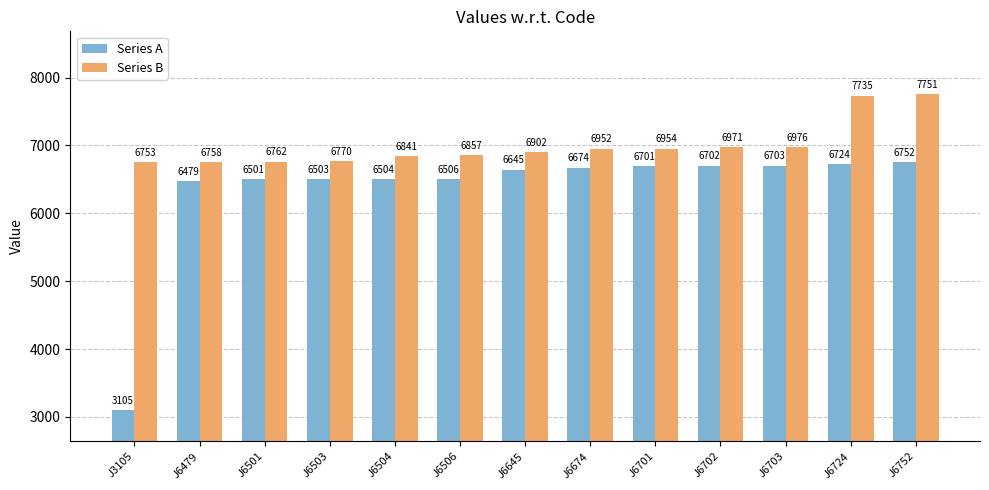

How many series are shown in this chart?

2